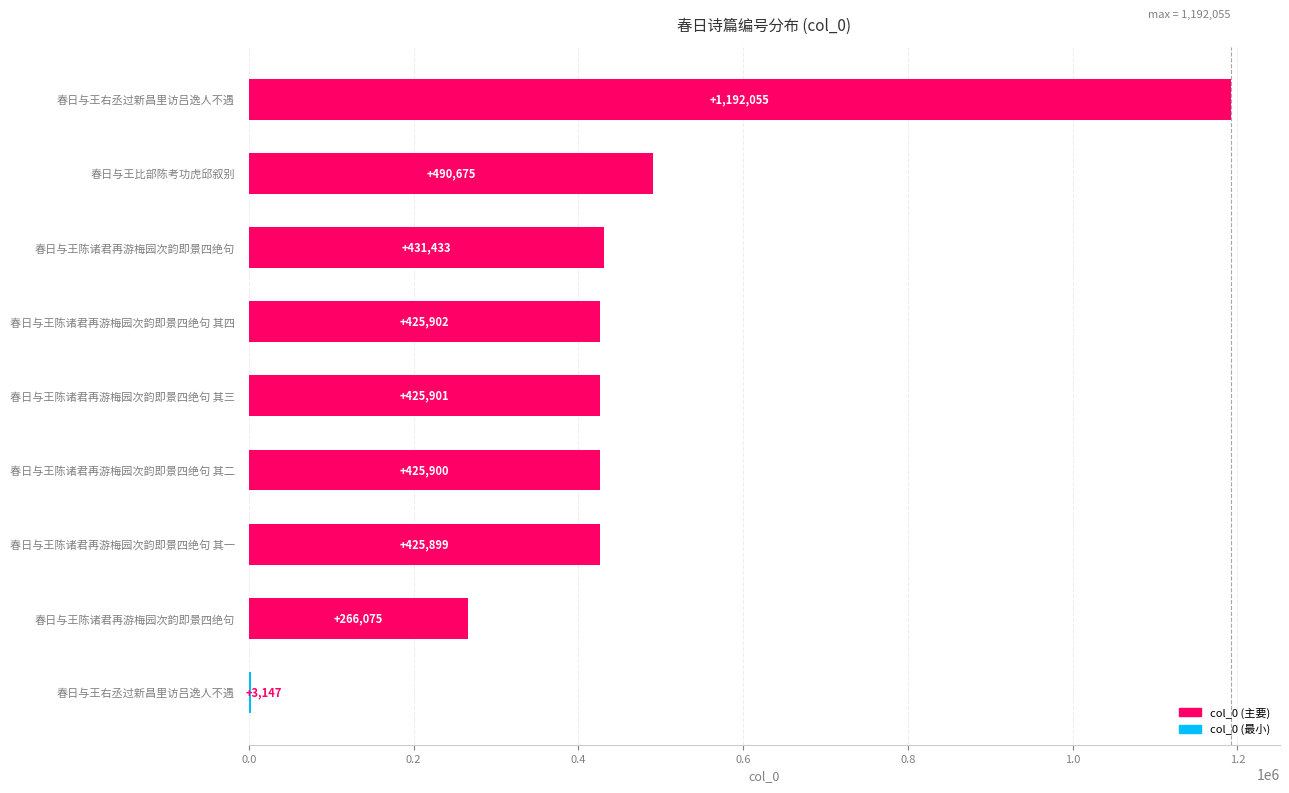

Rank the categories by value from highest to lowest.

春日与王右丞过新昌里访吕逸人不遇, 春日与王比部陈考功虎邱叙别, 春日与王陈诸君再游梅园次韵即景四绝句, 春日与王陈诸君再游梅园次韵即景四绝句 其四, 春日与王陈诸君再游梅园次韵即景四绝句 其三, 春日与王陈诸君再游梅园次韵即景四绝句 其二, 春日与王陈诸君再游梅园次韵即景四绝句 其一, 春日与王陈诸君再游梅园次韵即景四绝句, 春日与王右丞过新昌里访吕逸人不遇